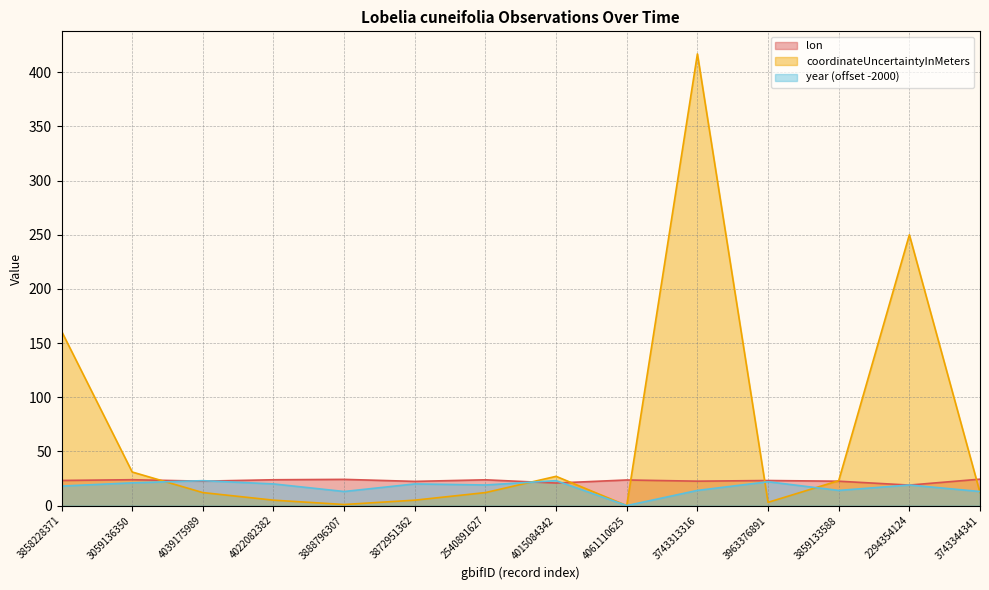

How many lines are shown in the chart?

3